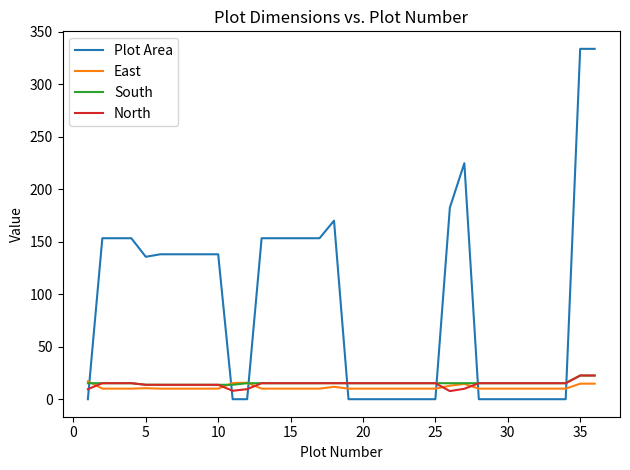

Is this an area chart (filled region under the line)?

No